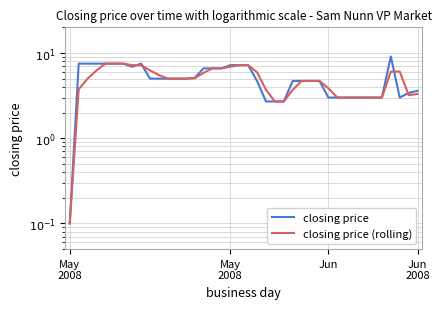

List the series in order of their peak value, lowest first.

closing price (rolling), closing price